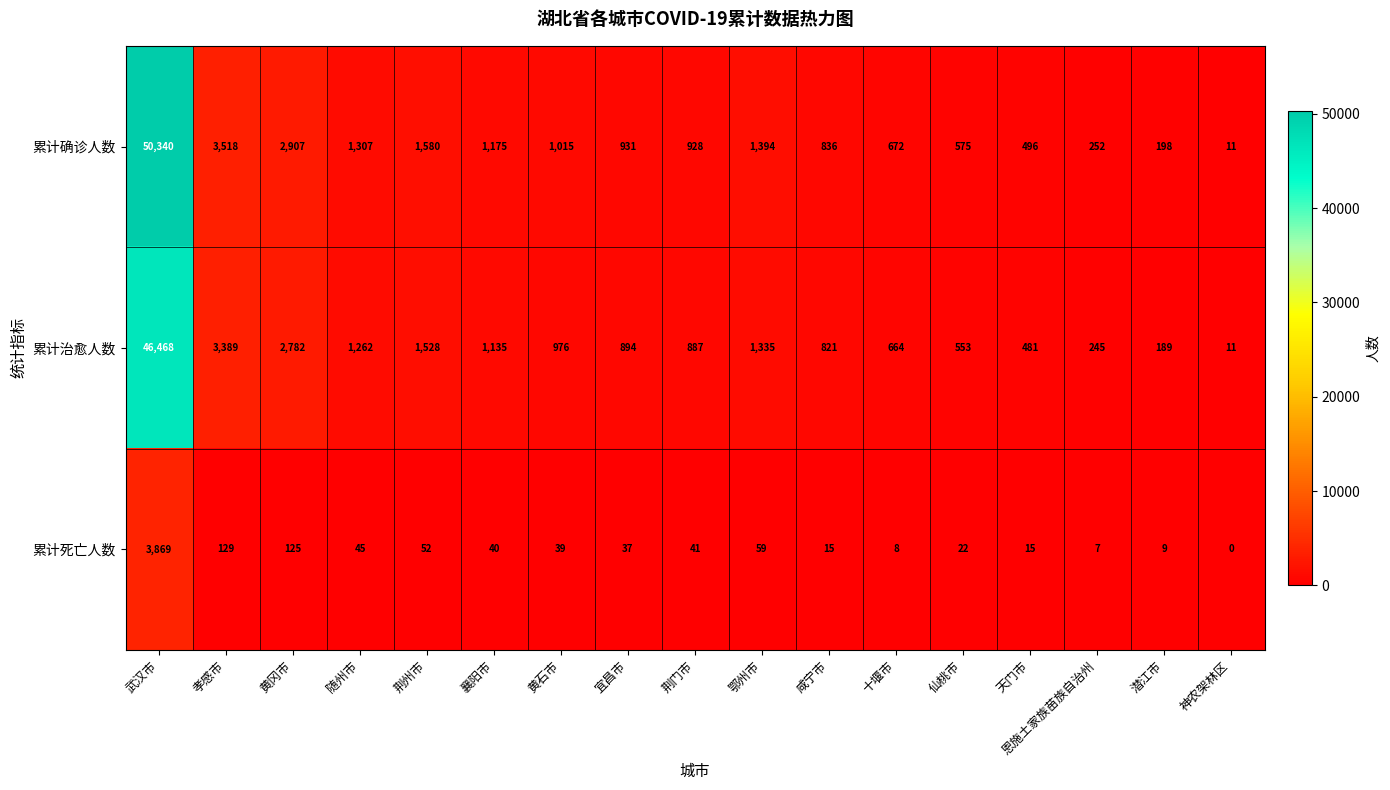

What is the sum of the 累计治愈人数 values at 黄石市 and 十堰市?

1640